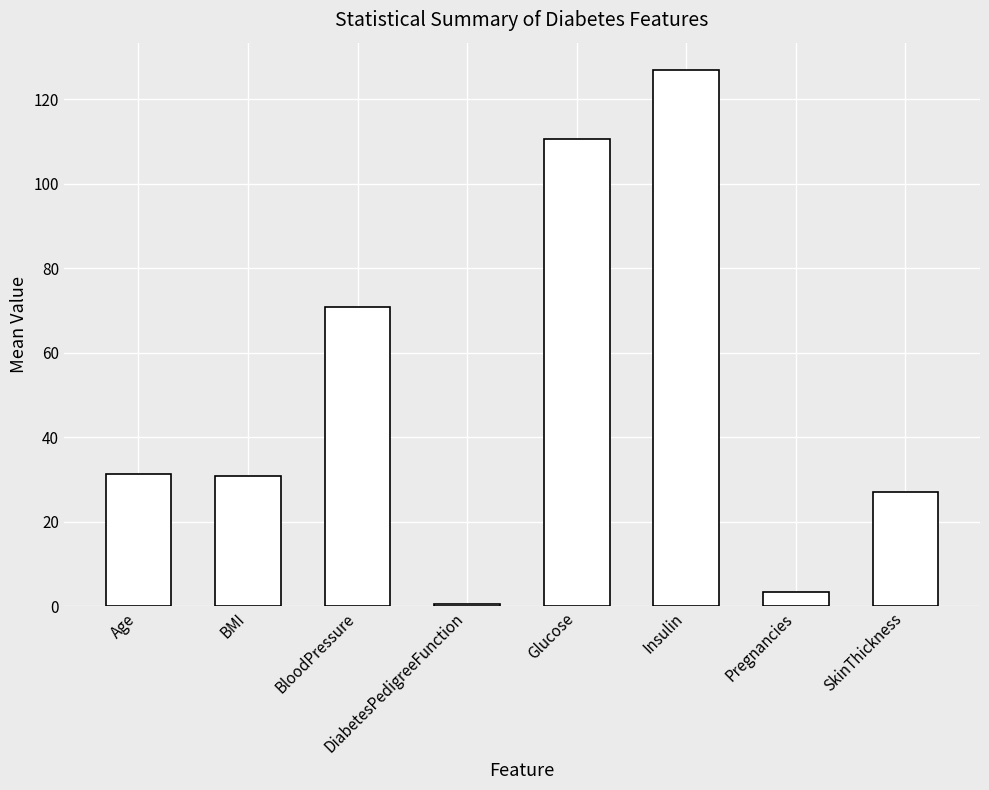

What is the average value?

50.2